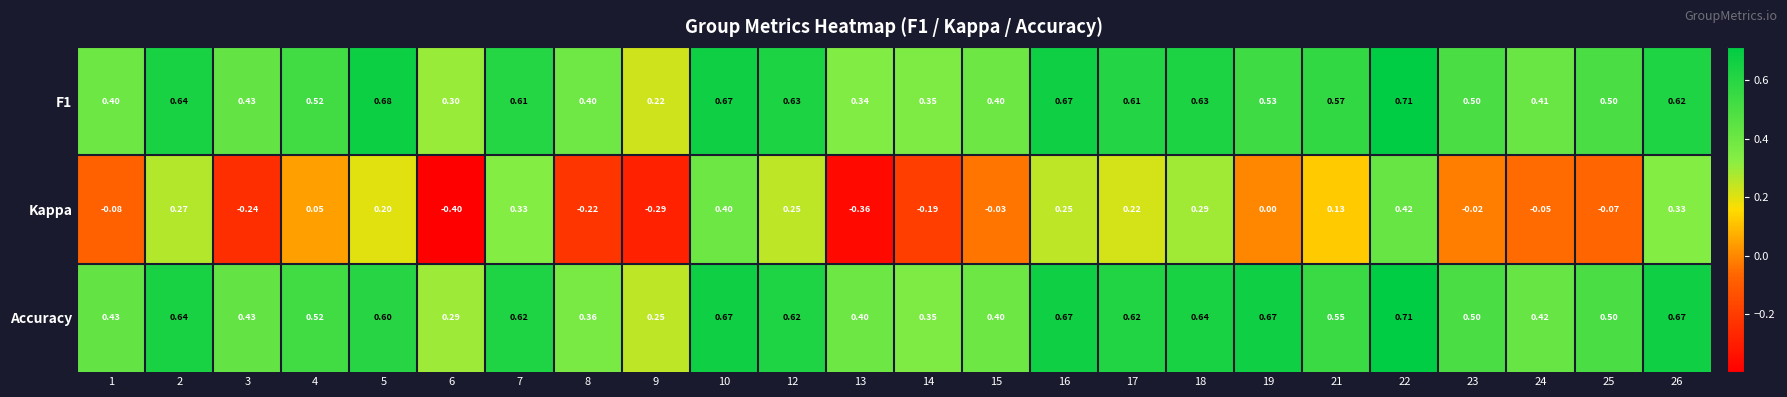

Which series has the largest range (max minus min)?

Kappa